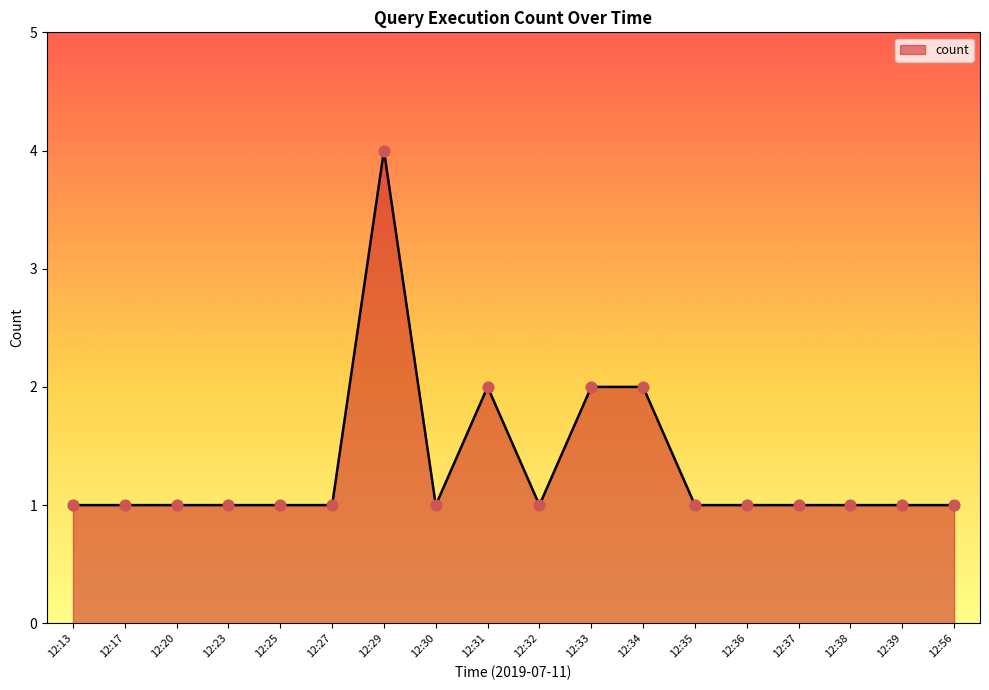

Between 12:33 and 12:37, which is larger?

12:33